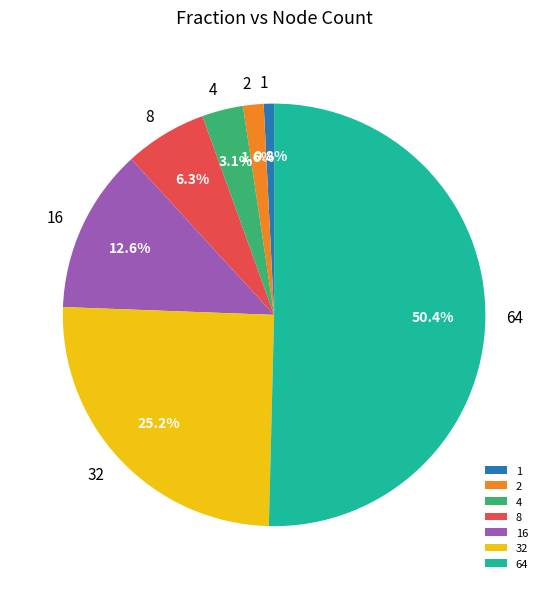

Approximately how many times larger is the value at 4 compared to 32?

0.1